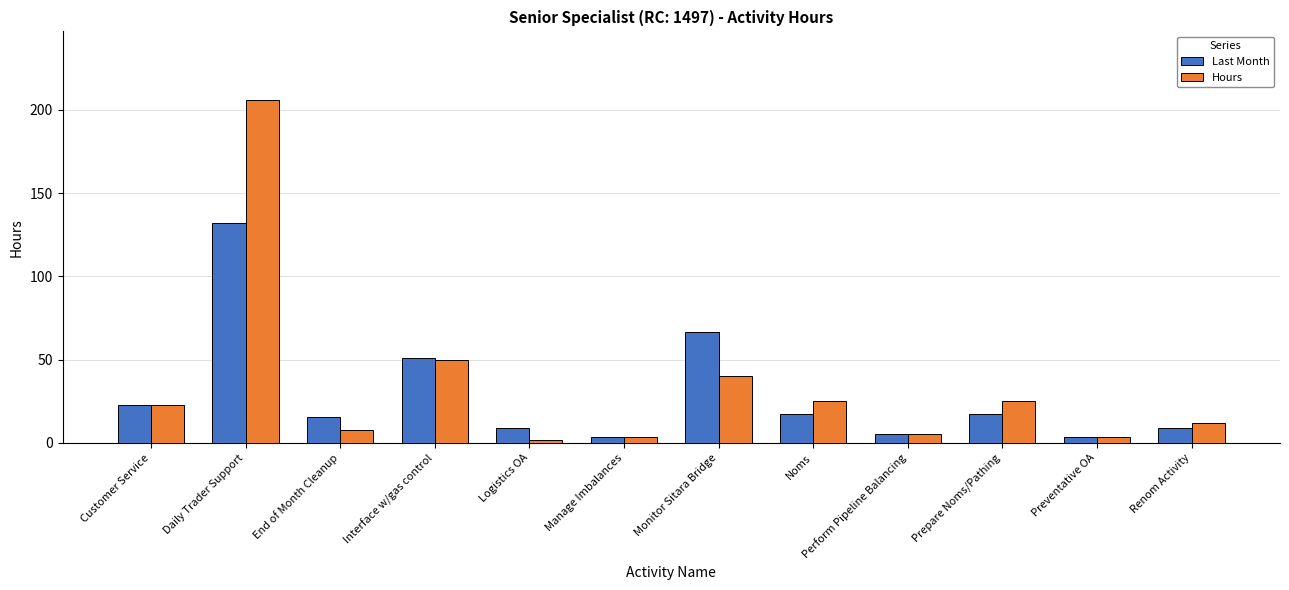

At which label does Last Month first exceed 17?

Customer Service